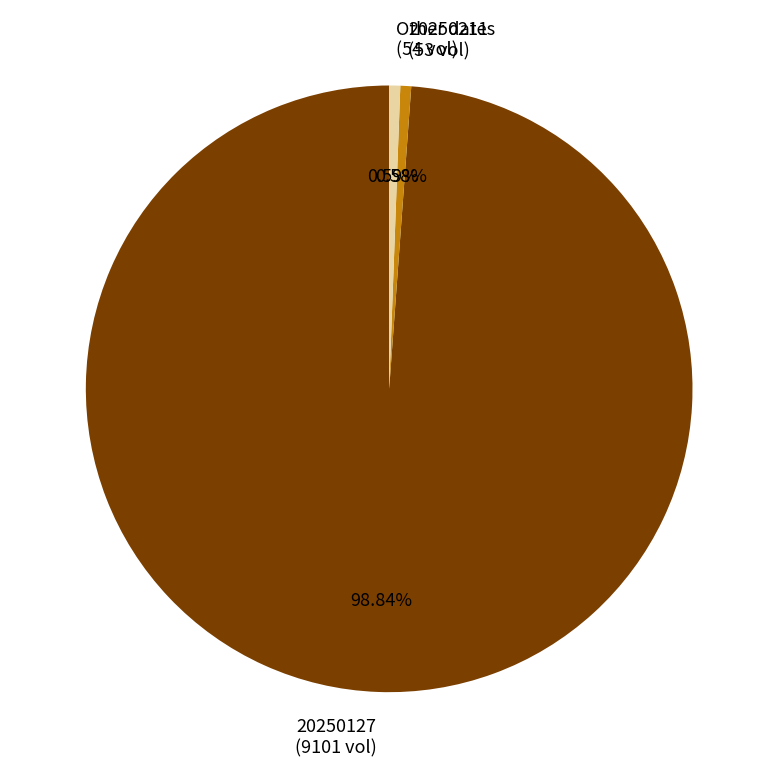

Is there any slice that represents more than half of the pie?

Yes